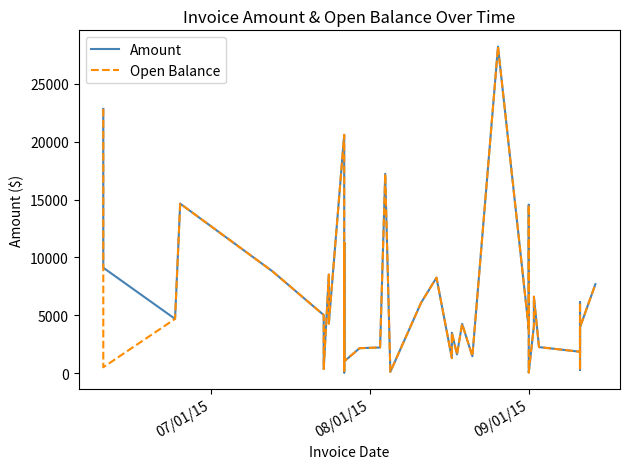

Is the value of Open Balance at 4 greater than the value of Amount at 5?

Yes